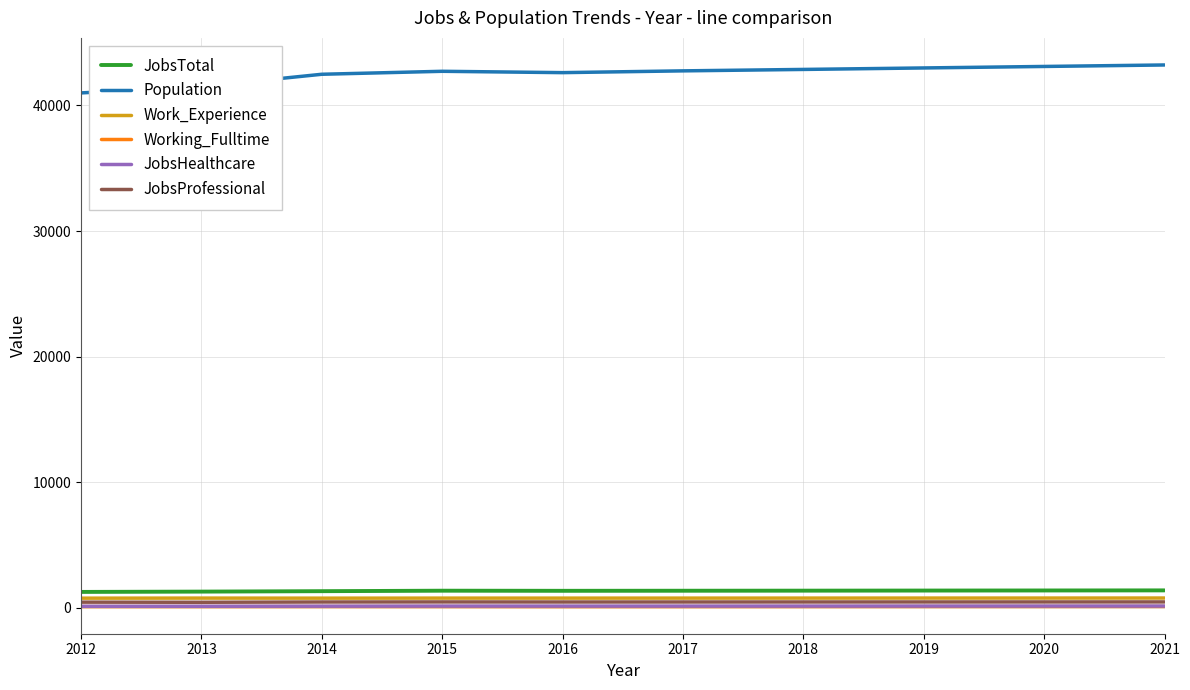

What is the spread (max minus min) of values at 2016?

42520